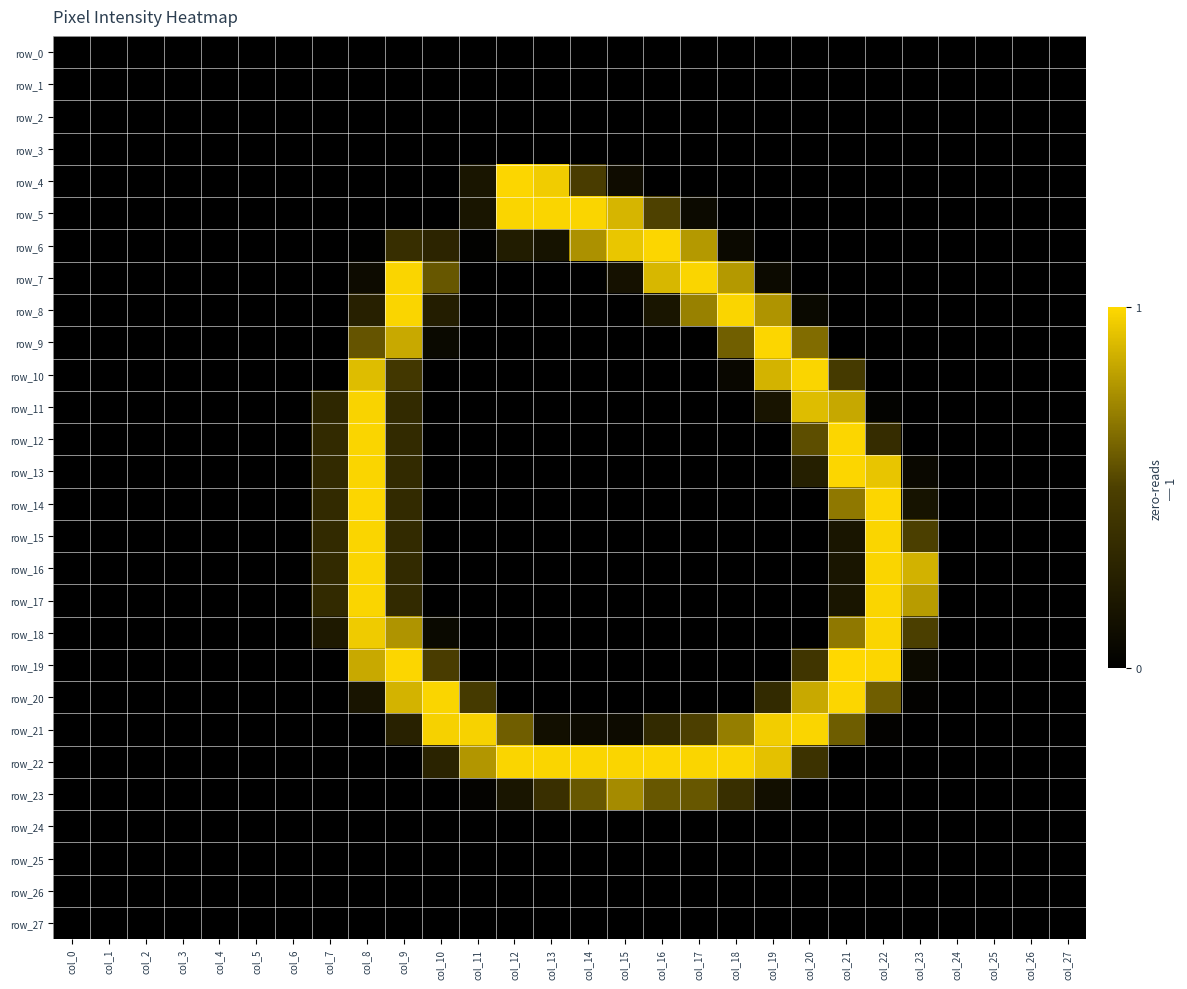

Reading left to right, list all the values displayed in this chart.

row_0: 0.0	0.0	0.0	0.0	0.0	0.0	0.0	0.0	0.0	0.0	0.0	0.0	0.0	0.0	0.0	0.0	0.0	0.0	0.0	0.0	0.0	0.0	0.0	0.0	0.0	0.0	0.0	0.0
row_1: 0.0	0.0	0.0	0.0	0.0	0.0	0.0	0.0	0.0	0.0	0.0	0.0	0.0	0.0	0.0	0.0	0.0	0.0	0.0	0.0	0.0	0.0	0.0	0.0	0.0	0.0	0.0	0.0
row_2: 0.0	0.0	0.0	0.0	0.0	0.0	0.0	0.0	0.0	0.0	0.0	0.0	0.0	0.0	0.0	0.0	0.0	0.0	0.0	0.0	0.0	0.0	0.0	0.0	0.0	0.0	0.0	0.0
row_3: 0.0	0.0	0.0	0.0	0.0	0.0	0.0	0.0	0.0	0.0	0.0	0.0	0.0	0.0	0.0	0.0	0.0	0.0	0.0	0.0	0.0	0.0	0.0	0.0	0.0	0.0	0.0	0.0
row_4: 0.0	0.0	0.0	0.0	0.0	0.0	0.0	0.0	0.0	0.0	0.0	0.2	1.0	1.0	0.5	0.1	0.0	0.0	0.0	0.0	0.0	0.0	0.0	0.0	0.0	0.0	0.0	0.0
row_5: 0.0	0.0	0.0	0.0	0.0	0.0	0.0	0.0	0.0	0.0	0.0	0.2	1.0	1.0	1.0	0.9	0.5	0.1	0.0	0.0	0.0	0.0	0.0	0.0	0.0	0.0	0.0	0.0
row_6: 0.0	0.0	0.0	0.0	0.0	0.0	0.0	0.0	0.0	0.4	0.3	0.0	0.2	0.1	0.8	0.9	1.0	0.8	0.1	0.0	0.0	0.0	0.0	0.0	0.0	0.0	0.0	0.0
row_7: 0.0	0.0	0.0	0.0	0.0	0.0	0.0	0.0	0.1	1.0	0.6	0.0	0.0	0.0	0.0	0.1	0.9	1.0	0.8	0.1	0.0	0.0	0.0	0.0	0.0	0.0	0.0	0.0
row_8: 0.0	0.0	0.0	0.0	0.0	0.0	0.0	0.0	0.3	1.0	0.2	0.0	0.0	0.0	0.0	0.0	0.2	0.7	1.0	0.8	0.1	0.0	0.0	0.0	0.0	0.0	0.0	0.0
row_9: 0.0	0.0	0.0	0.0	0.0	0.0	0.0	0.0	0.6	0.8	0.1	0.0	0.0	0.0	0.0	0.0	0.0	0.0	0.6	1.0	0.6	0.0	0.0	0.0	0.0	0.0	0.0	0.0
row_10: 0.0	0.0	0.0	0.0	0.0	0.0	0.0	0.0	0.9	0.4	0.0	0.0	0.0	0.0	0.0	0.0	0.0	0.0	0.1	0.9	1.0	0.5	0.0	0.0	0.0	0.0	0.0	0.0
row_11: 0.0	0.0	0.0	0.0	0.0	0.0	0.0	0.3	1.0	0.3	0.0	0.0	0.0	0.0	0.0	0.0	0.0	0.0	0.0	0.2	0.9	0.8	0.0	0.0	0.0	0.0	0.0	0.0
row_12: 0.0	0.0	0.0	0.0	0.0	0.0	0.0	0.3	1.0	0.3	0.0	0.0	0.0	0.0	0.0	0.0	0.0	0.0	0.0	0.0	0.5	1.0	0.3	0.0	0.0	0.0	0.0	0.0
row_13: 0.0	0.0	0.0	0.0	0.0	0.0	0.0	0.3	1.0	0.3	0.0	0.0	0.0	0.0	0.0	0.0	0.0	0.0	0.0	0.0	0.2	1.0	0.9	0.1	0.0	0.0	0.0	0.0
row_14: 0.0	0.0	0.0	0.0	0.0	0.0	0.0	0.3	1.0	0.3	0.0	0.0	0.0	0.0	0.0	0.0	0.0	0.0	0.0	0.0	0.0	0.7	1.0	0.1	0.0	0.0	0.0	0.0
row_15: 0.0	0.0	0.0	0.0	0.0	0.0	0.0	0.3	1.0	0.3	0.0	0.0	0.0	0.0	0.0	0.0	0.0	0.0	0.0	0.0	0.0	0.2	1.0	0.5	0.0	0.0	0.0	0.0
row_16: 0.0	0.0	0.0	0.0	0.0	0.0	0.0	0.3	1.0	0.3	0.0	0.0	0.0	0.0	0.0	0.0	0.0	0.0	0.0	0.0	0.0	0.2	1.0	0.9	0.0	0.0	0.0	0.0
row_17: 0.0	0.0	0.0	0.0	0.0	0.0	0.0	0.3	1.0	0.3	0.0	0.0	0.0	0.0	0.0	0.0	0.0	0.0	0.0	0.0	0.0	0.2	1.0	0.8	0.0	0.0	0.0	0.0
row_18: 0.0	0.0	0.0	0.0	0.0	0.0	0.0	0.2	1.0	0.8	0.1	0.0	0.0	0.0	0.0	0.0	0.0	0.0	0.0	0.0	0.0	0.7	1.0	0.5	0.0	0.0	0.0	0.0
row_19: 0.0	0.0	0.0	0.0	0.0	0.0	0.0	0.0	0.8	1.0	0.5	0.0	0.0	0.0	0.0	0.0	0.0	0.0	0.0	0.0	0.4	1.0	1.0	0.1	0.0	0.0	0.0	0.0
row_20: 0.0	0.0	0.0	0.0	0.0	0.0	0.0	0.0	0.2	0.9	1.0	0.5	0.0	0.0	0.0	0.0	0.0	0.0	0.0	0.3	0.8	1.0	0.6	0.0	0.0	0.0	0.0	0.0
row_21: 0.0	0.0	0.0	0.0	0.0	0.0	0.0	0.0	0.0	0.3	1.0	1.0	0.6	0.1	0.1	0.1	0.3	0.5	0.7	1.0	1.0	0.6	0.0	0.0	0.0	0.0	0.0	0.0
row_22: 0.0	0.0	0.0	0.0	0.0	0.0	0.0	0.0	0.0	0.0	0.3	0.8	1.0	1.0	1.0	1.0	1.0	1.0	1.0	0.9	0.4	0.0	0.0	0.0	0.0	0.0	0.0	0.0
row_23: 0.0	0.0	0.0	0.0	0.0	0.0	0.0	0.0	0.0	0.0	0.0	0.0	0.2	0.4	0.6	0.7	0.6	0.6	0.4	0.1	0.0	0.0	0.0	0.0	0.0	0.0	0.0	0.0
row_24: 0.0	0.0	0.0	0.0	0.0	0.0	0.0	0.0	0.0	0.0	0.0	0.0	0.0	0.0	0.0	0.0	0.0	0.0	0.0	0.0	0.0	0.0	0.0	0.0	0.0	0.0	0.0	0.0
row_25: 0.0	0.0	0.0	0.0	0.0	0.0	0.0	0.0	0.0	0.0	0.0	0.0	0.0	0.0	0.0	0.0	0.0	0.0	0.0	0.0	0.0	0.0	0.0	0.0	0.0	0.0	0.0	0.0
row_26: 0.0	0.0	0.0	0.0	0.0	0.0	0.0	0.0	0.0	0.0	0.0	0.0	0.0	0.0	0.0	0.0	0.0	0.0	0.0	0.0	0.0	0.0	0.0	0.0	0.0	0.0	0.0	0.0
row_27: 0.0	0.0	0.0	0.0	0.0	0.0	0.0	0.0	0.0	0.0	0.0	0.0	0.0	0.0	0.0	0.0	0.0	0.0	0.0	0.0	0.0	0.0	0.0	0.0	0.0	0.0	0.0	0.0